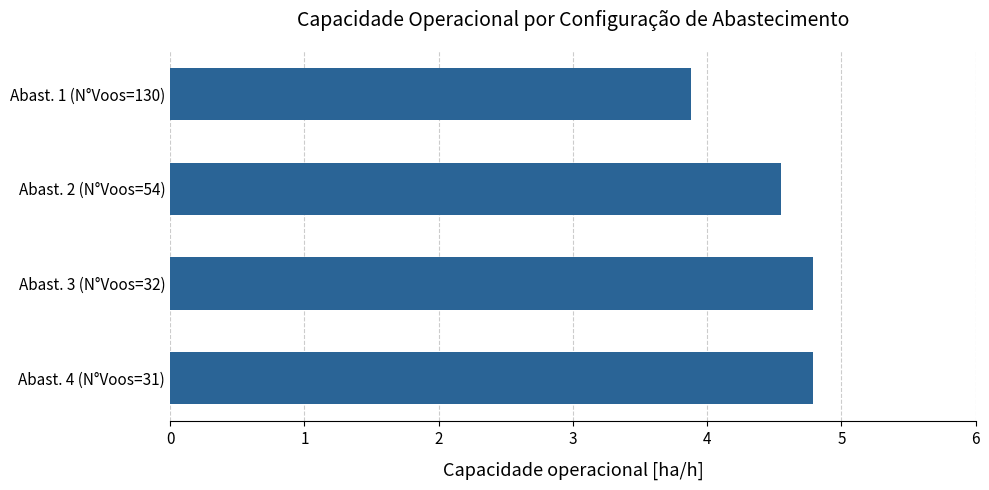

Which category has the lowest value across all series?

Abast. 1 (N°Voos=130)